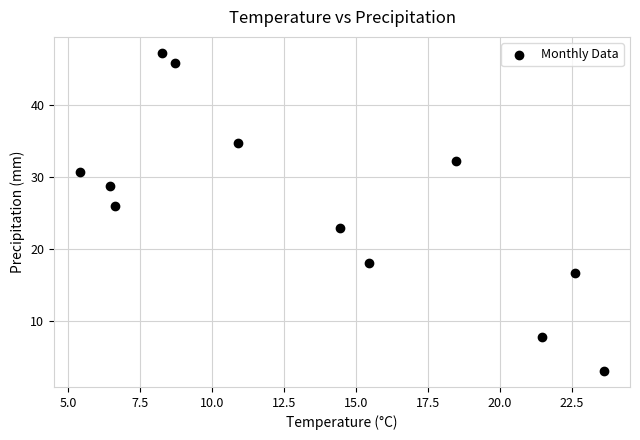

What is the range of X values (max minus min)?

18.2